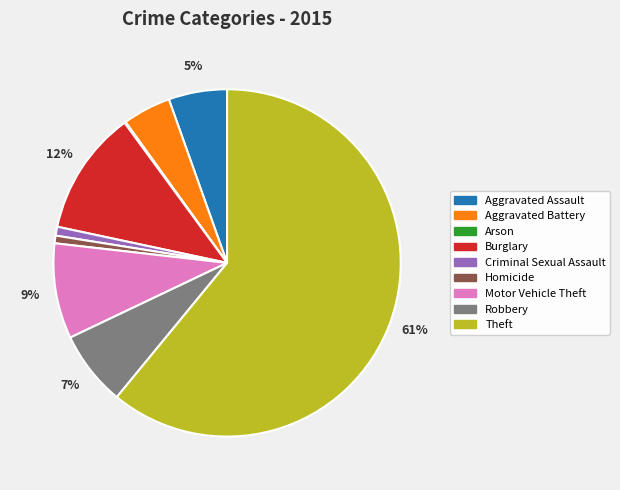

Do Homicide and Criminal Sexual Assault together represent more than half of the pie?

No